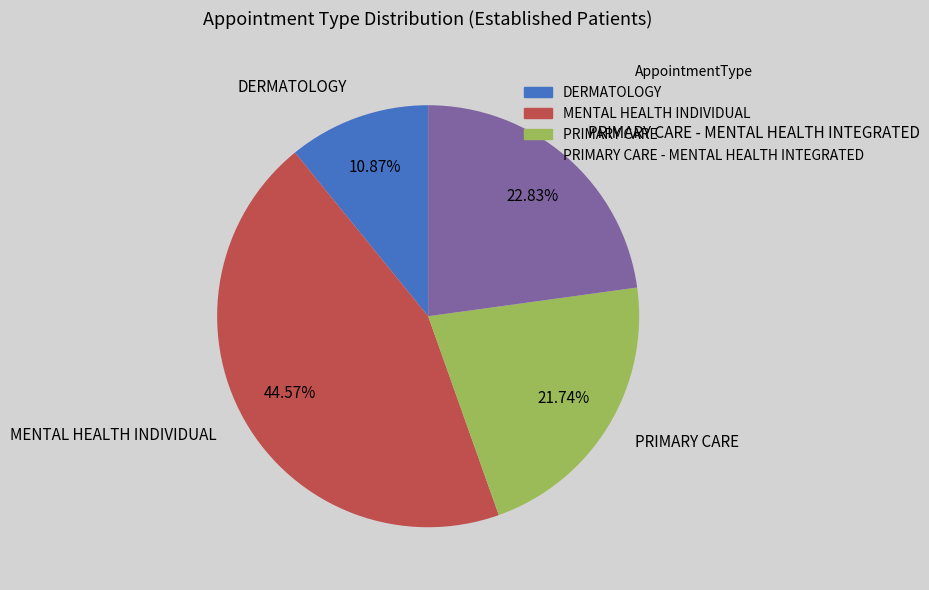

Does MENTAL HEALTH INDIVIDUAL account for over 50% of the chart?

No